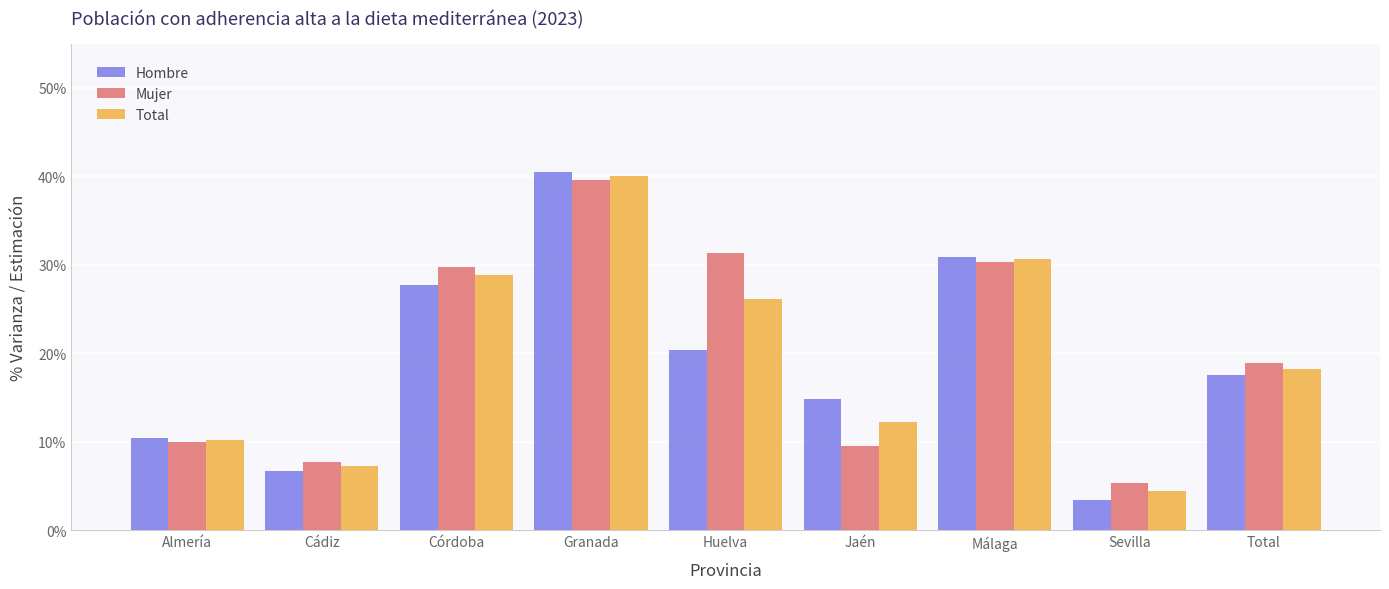

What position from the right is Huelva?

5